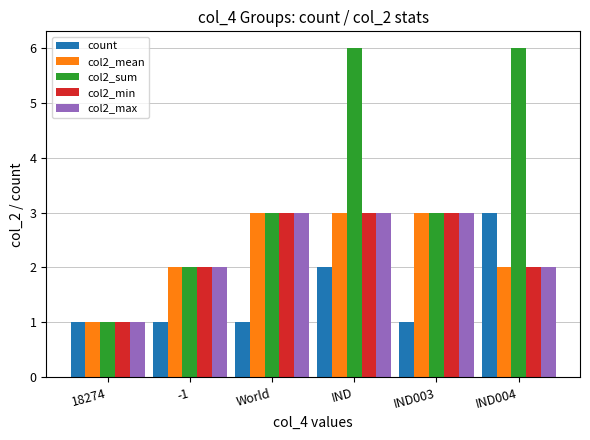

What is the value of the col2_min bar at the 6th from the left?

2